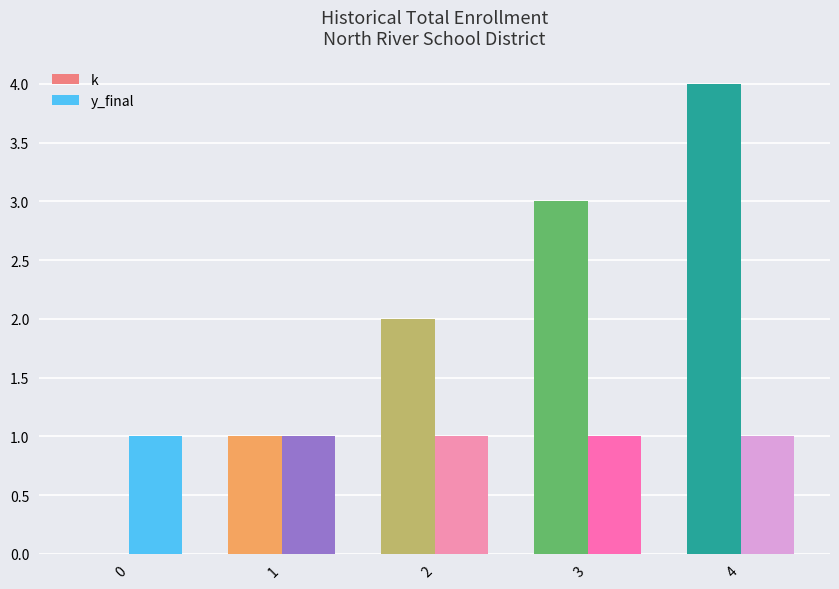

Which series has the largest total across all categories?

k